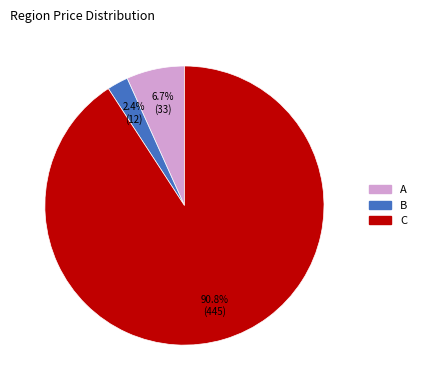

Which slice is the largest?

C